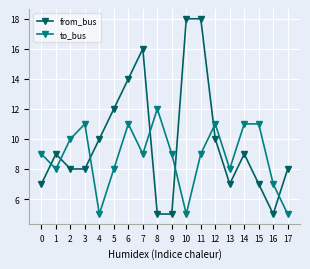

What is the approximate value of from_bus at 17?

8